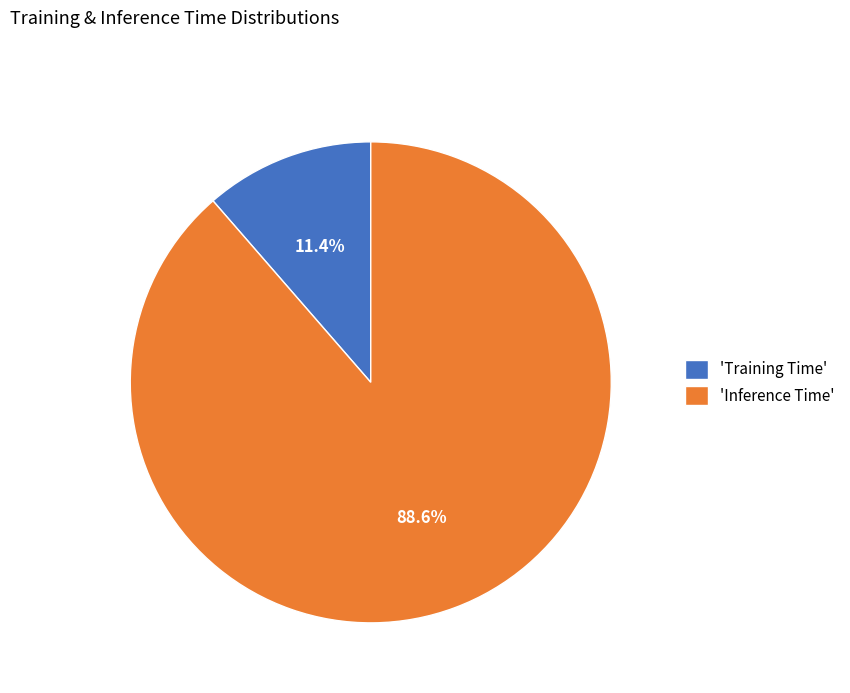

What percentage do 'Inference Time' and 'Training Time' together represent?

100.0%